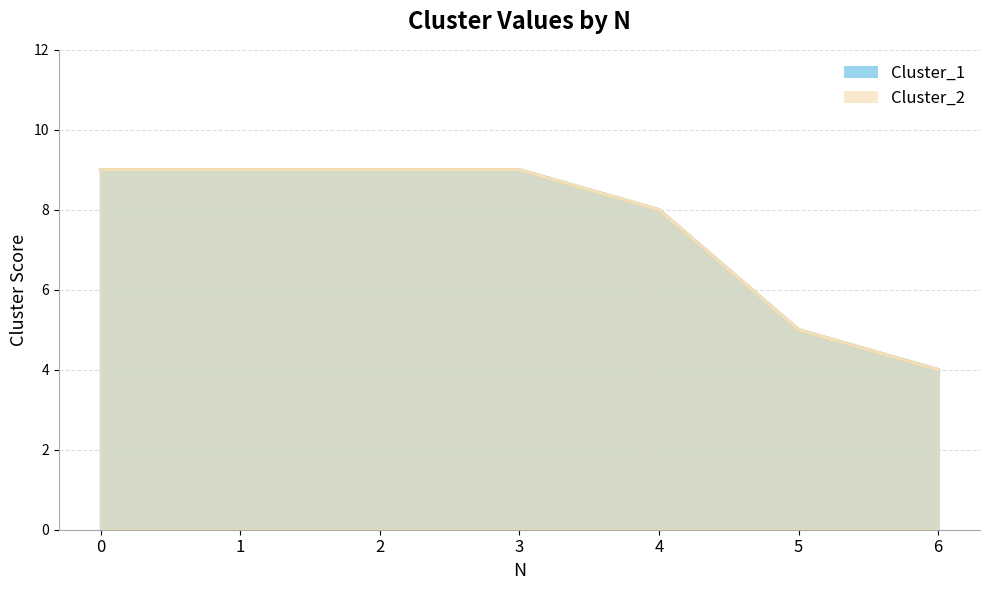

What is the value of the Cluster_2 point at the 4th from the left?

9